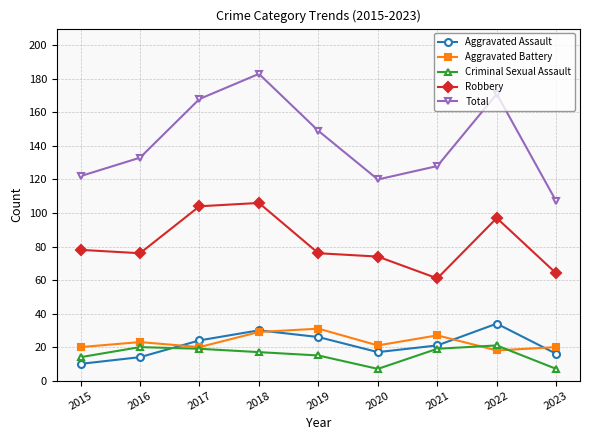

What is the minimum value shown in the chart?

7